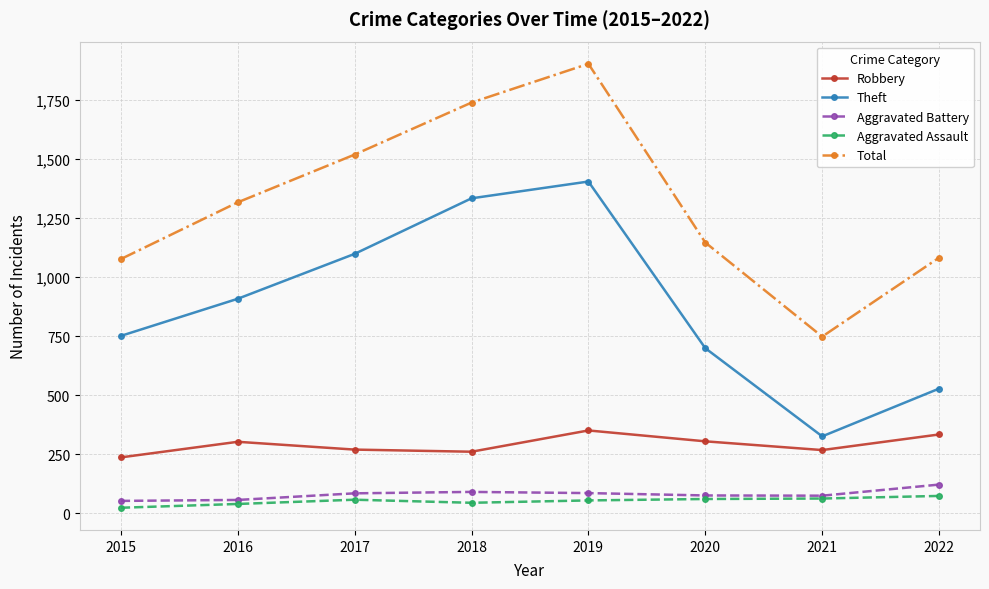

True or false: Theft and Robbery intersect in this chart.

False